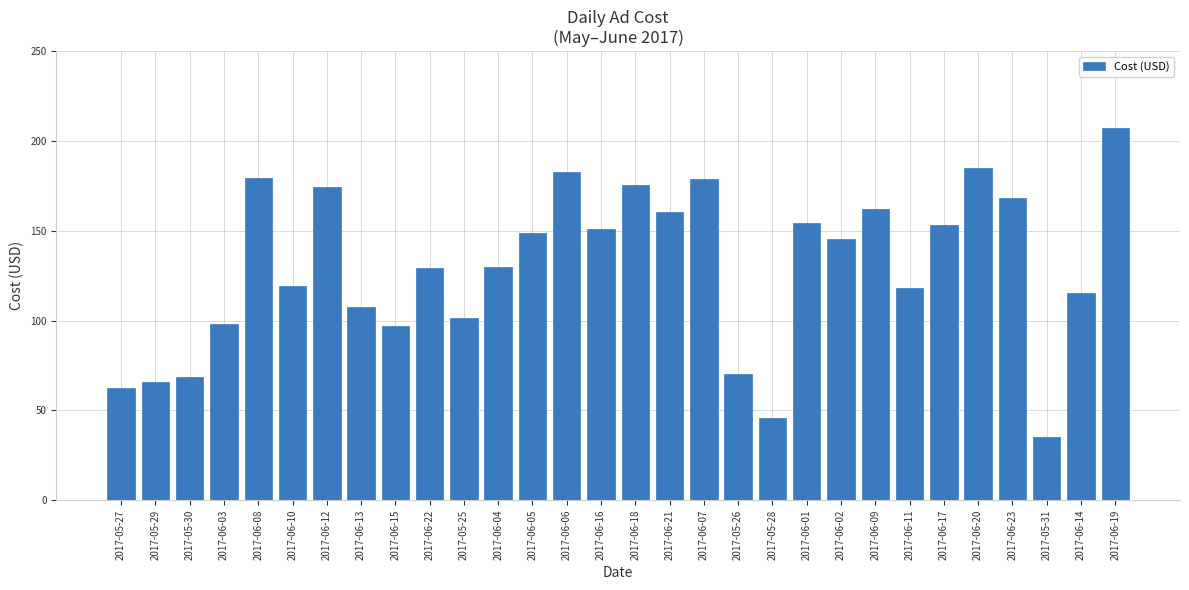

What is the value of the 17th bar from the left?

160.7